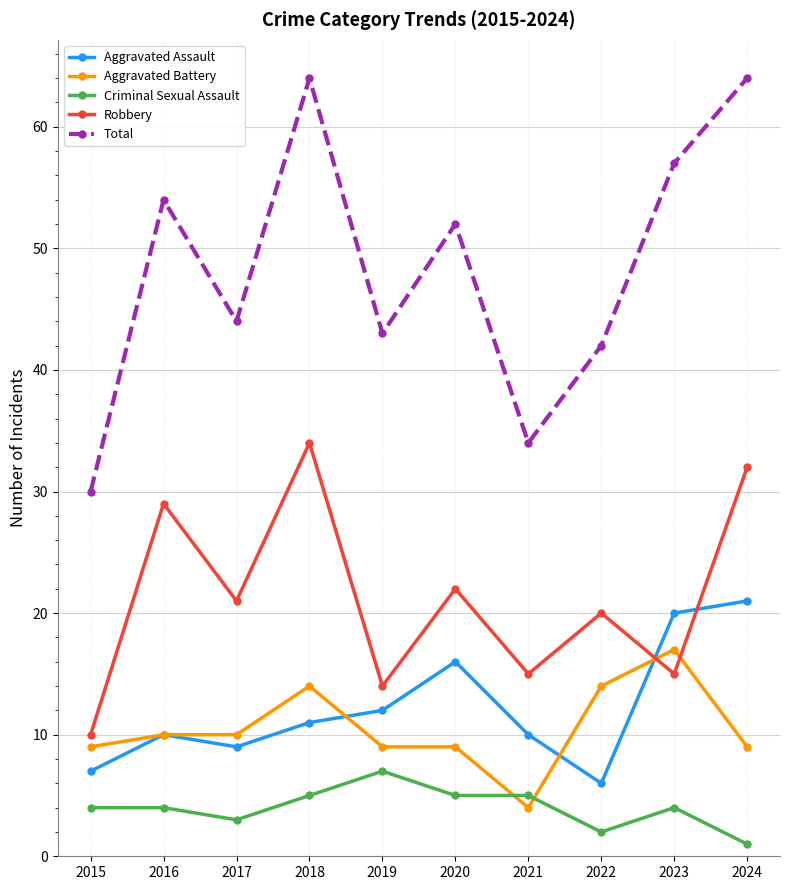

How many data points does each series have?

10